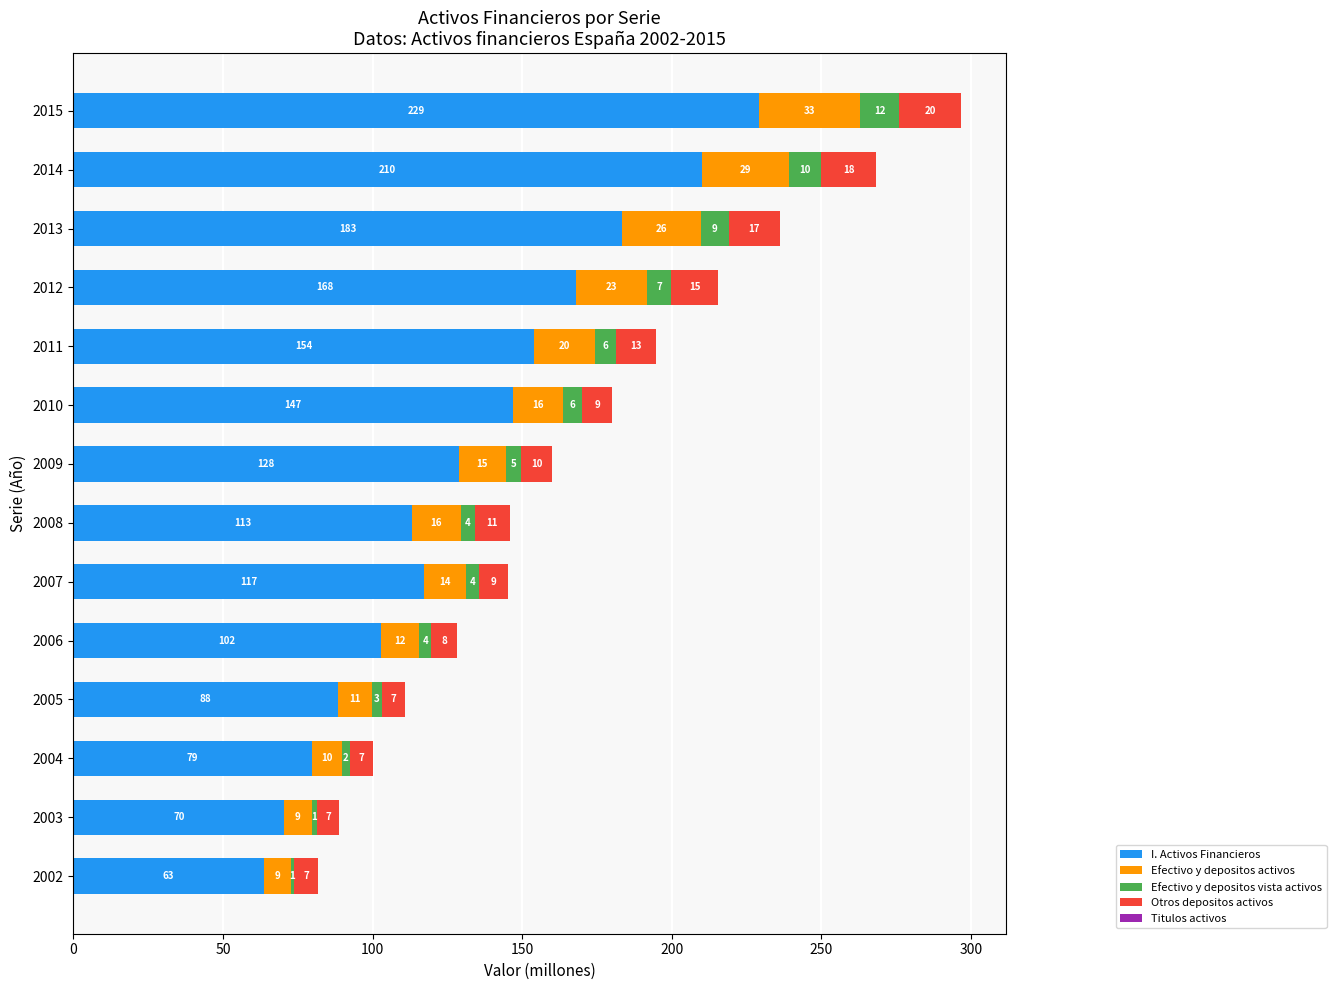

What is the value of the Efectivo y depositos activos bar at the 5th from the left?

12.7